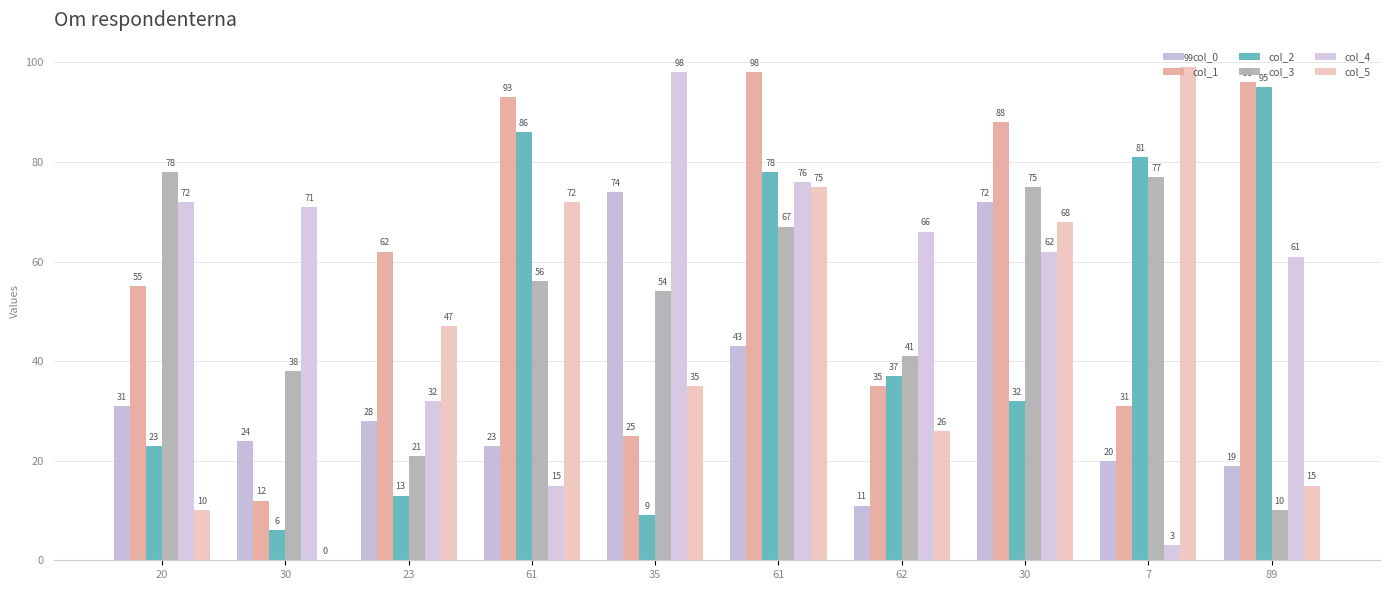

How many data points does each series have?

10